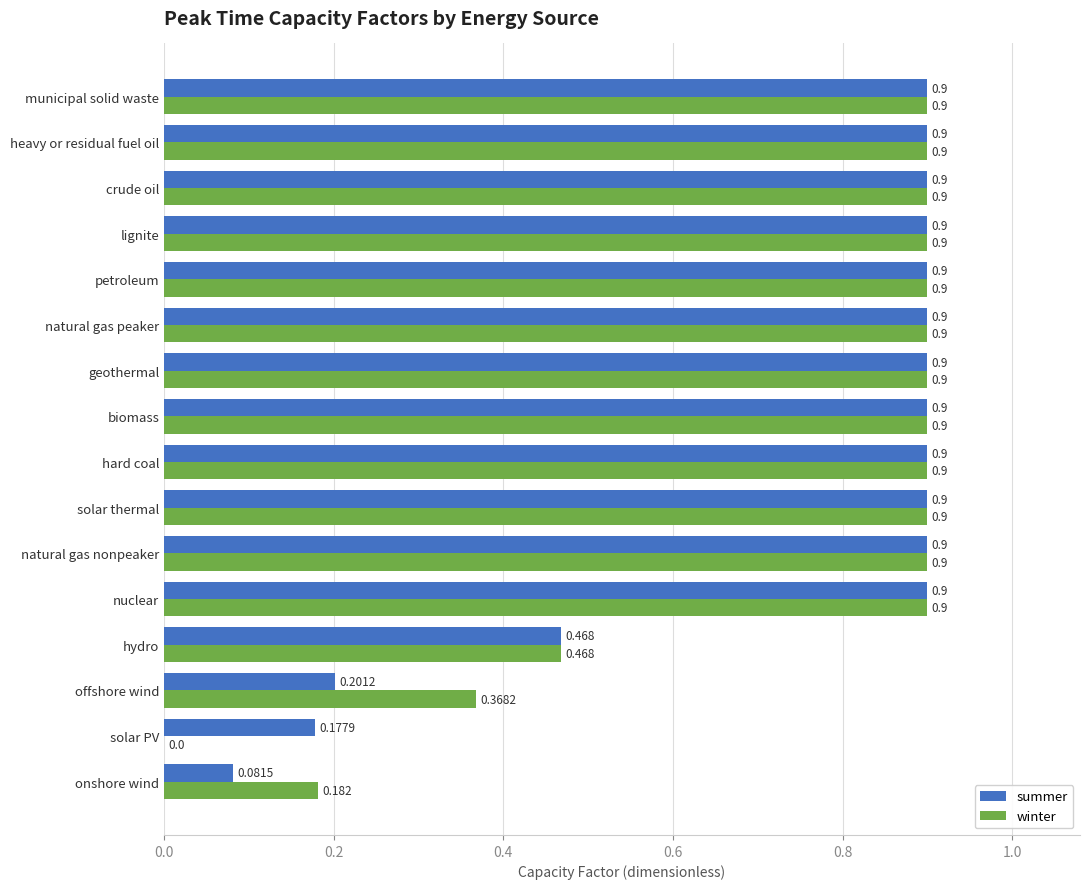

What is the sum of all winter values?

11.8